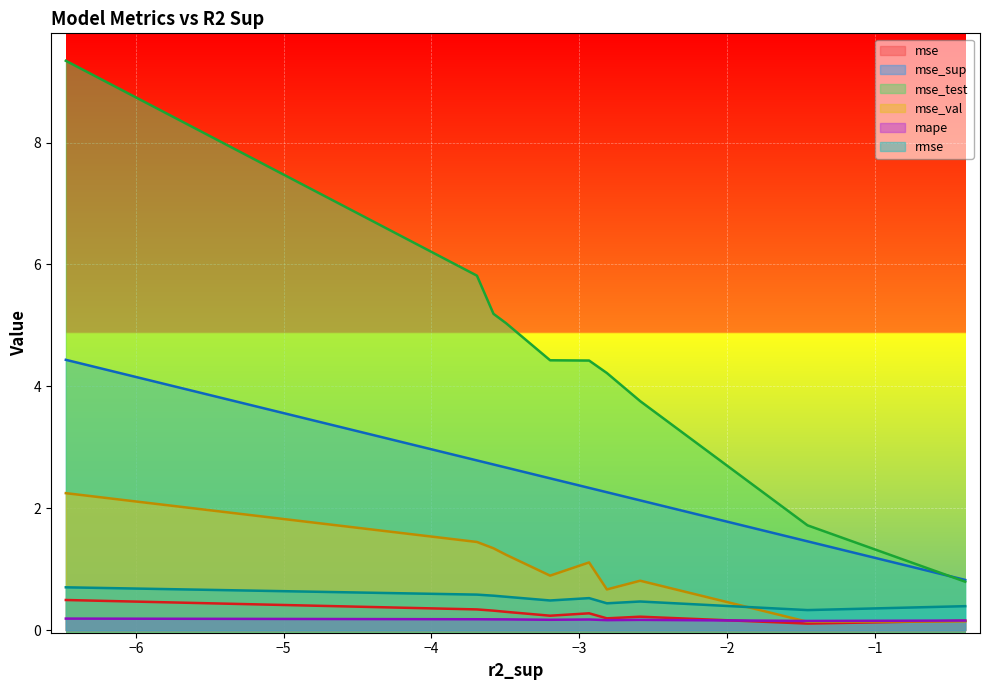

What is the maximum value for mse?

0.5